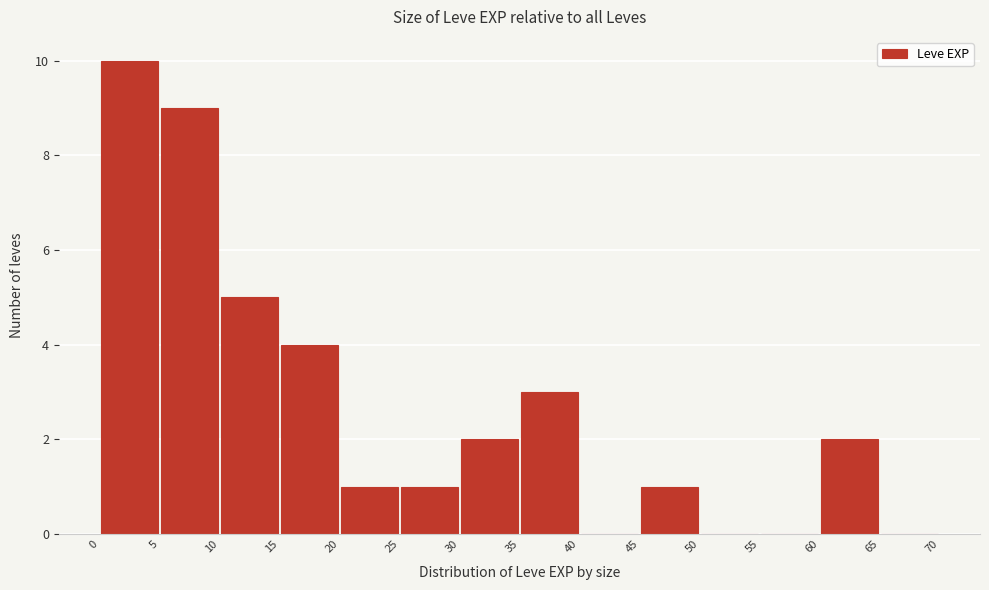

Reading left to right, list every bar in this chart as the range it spans on the x-axis followed by its height. The values are not printed on the chart, so give them approximately, as read against the axis.

0 to 5: 10
5 to 10: 9
10 to 15: 5
15 to 20: 4
20 to 25: 1
25 to 30: 1
30 to 35: 2
35 to 40: 3
40 to 45: 0
45 to 50: 1
50 to 55: 0
55 to 60: 0
60 to 65: 2
65 to 70: 0